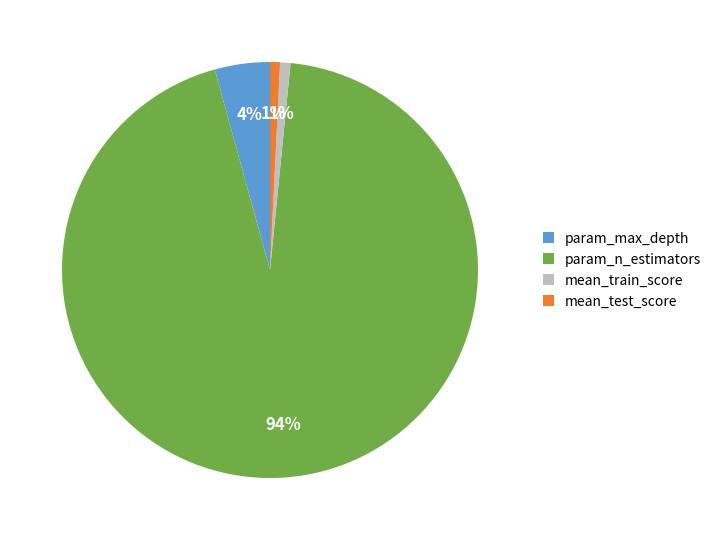

To the nearest percent, what percentage of the pie is param_max_depth?

4%